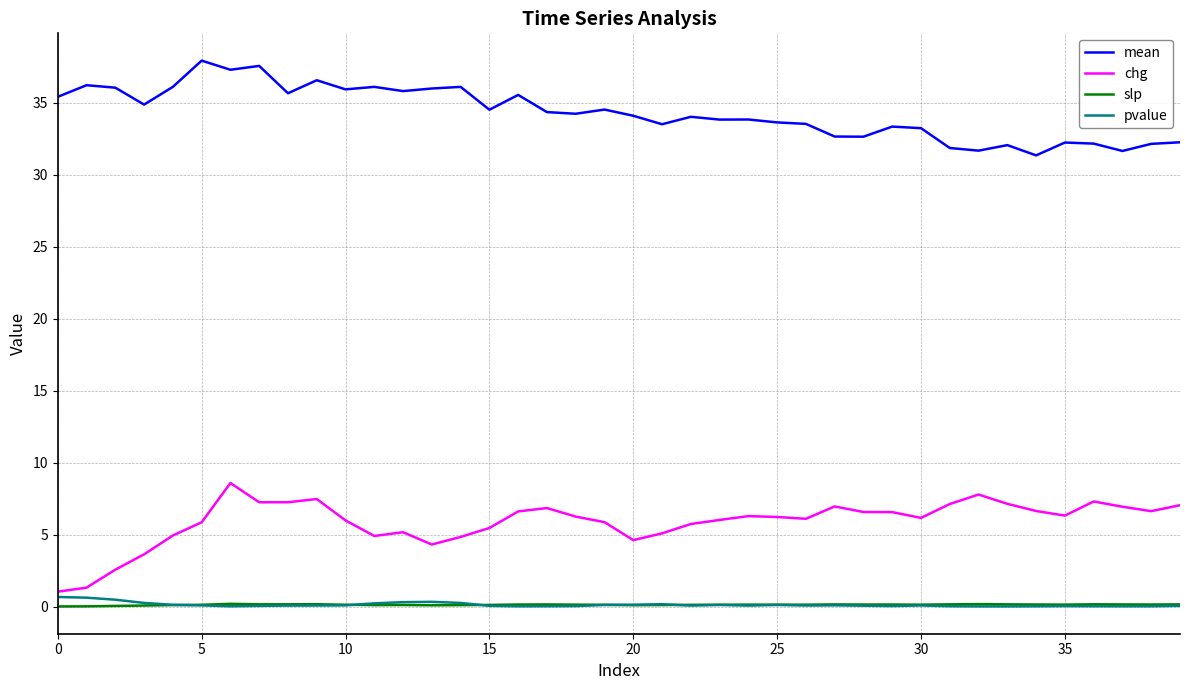

List the series in order of their peak value, lowest first.

slp, pvalue, chg, mean